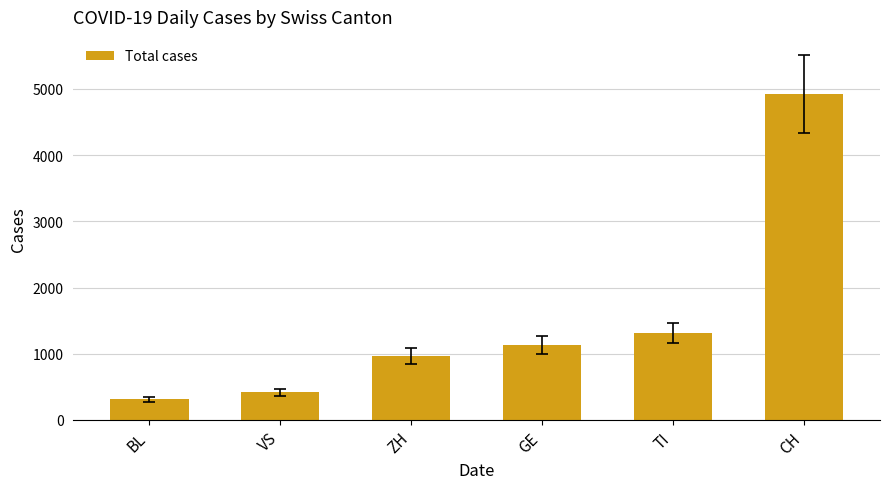

What is the average value?

1512